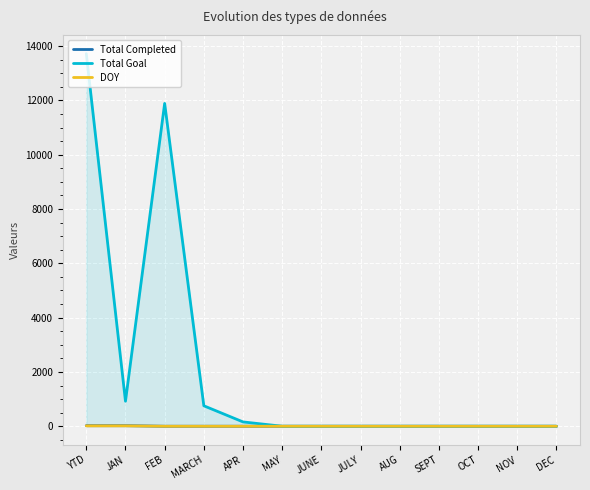

Which category has the highest value across all series?

YTD